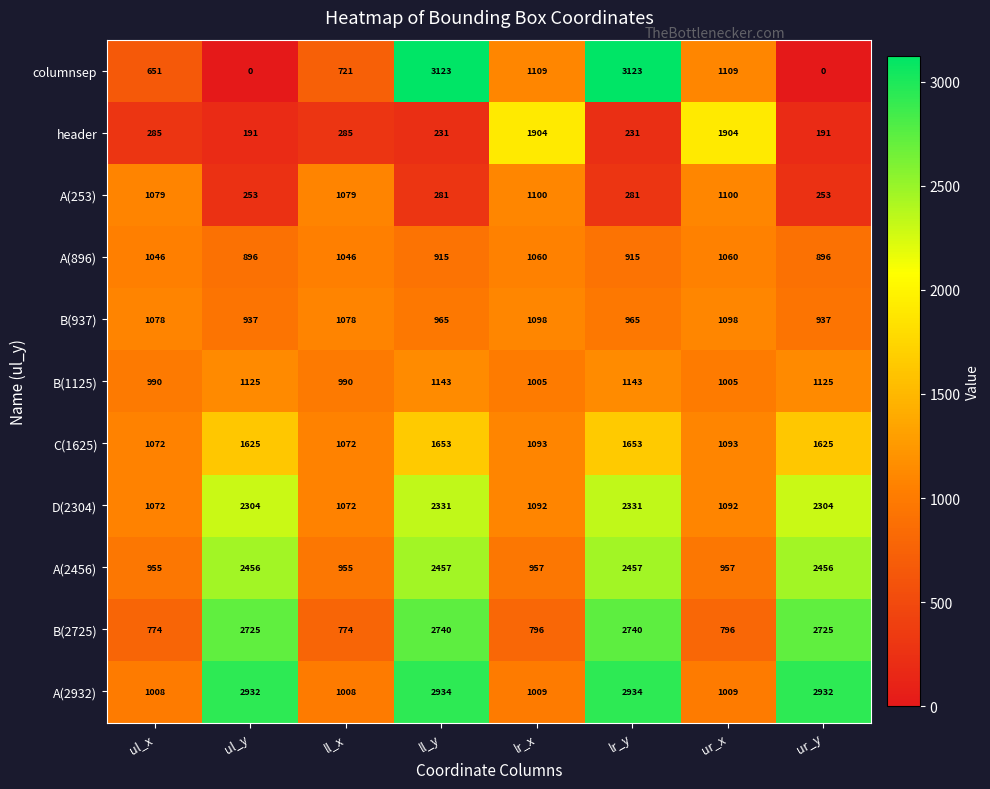

Which series has the widest spread of values?

columnsep